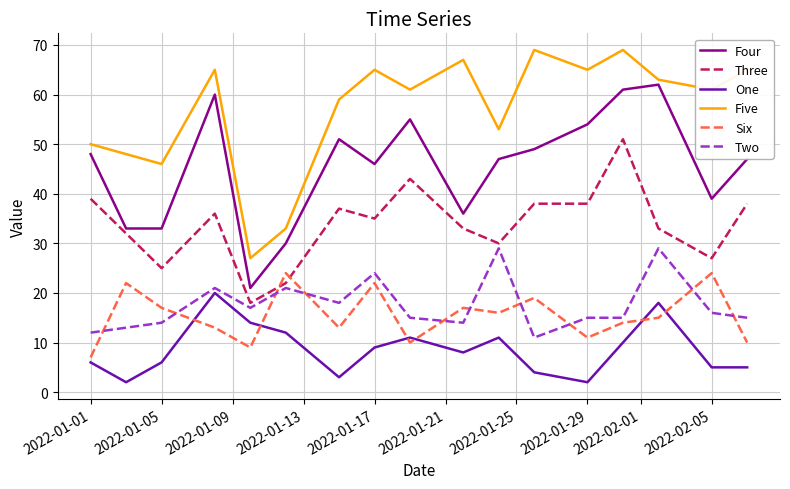

What is the difference between the maximum and minimum values in the Two series?

18